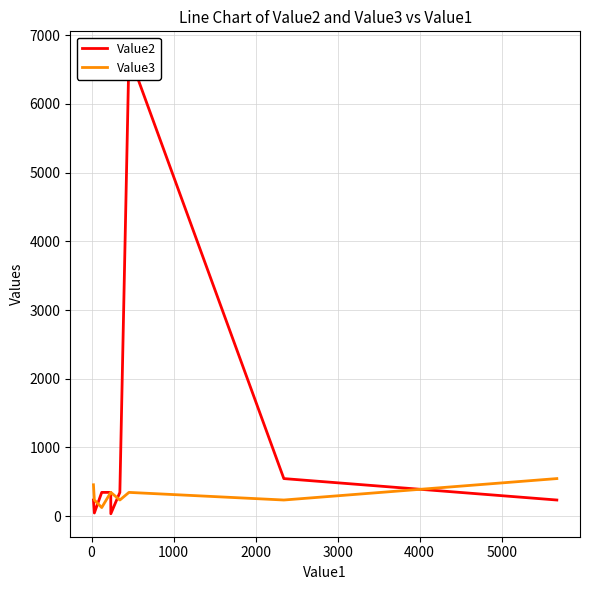

How many intersections are there between Value3 and Value2?

3